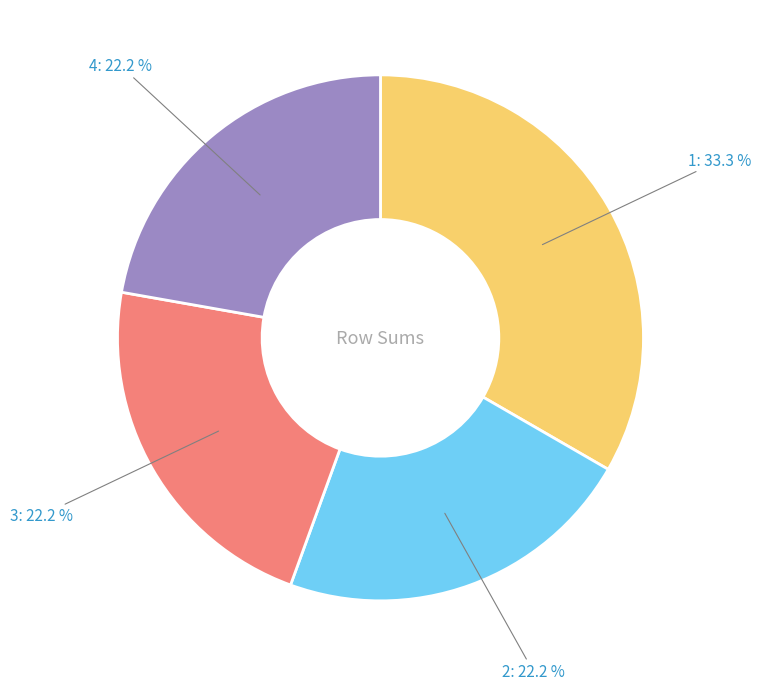

Is there any slice that represents more than half of the pie?

No